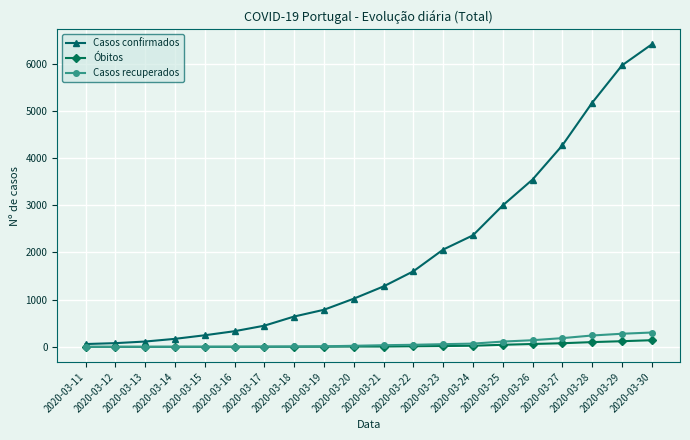

Which series has the largest range (max minus min)?

Casos confirmados